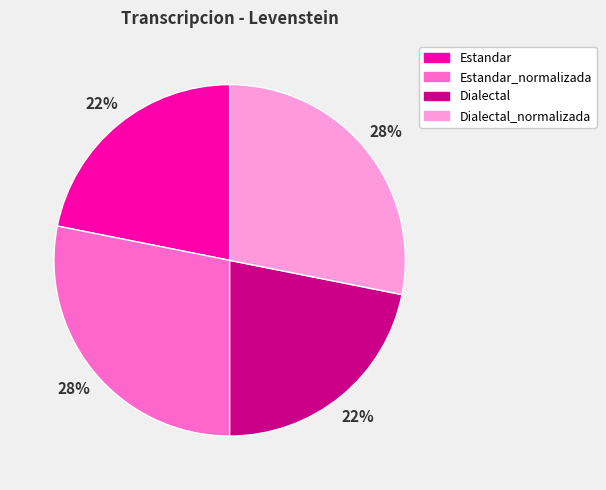

Between Estandar and Dialectal_normalizada, which is larger?

Dialectal_normalizada